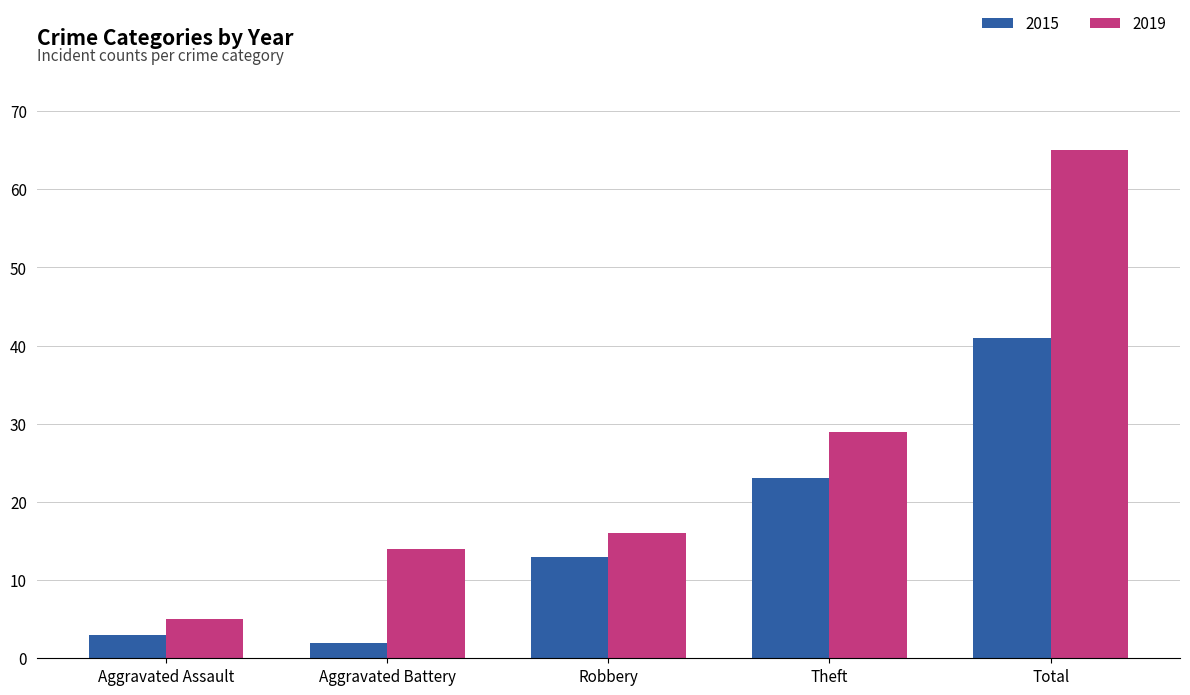

What is the average value of the 2015 series?

16